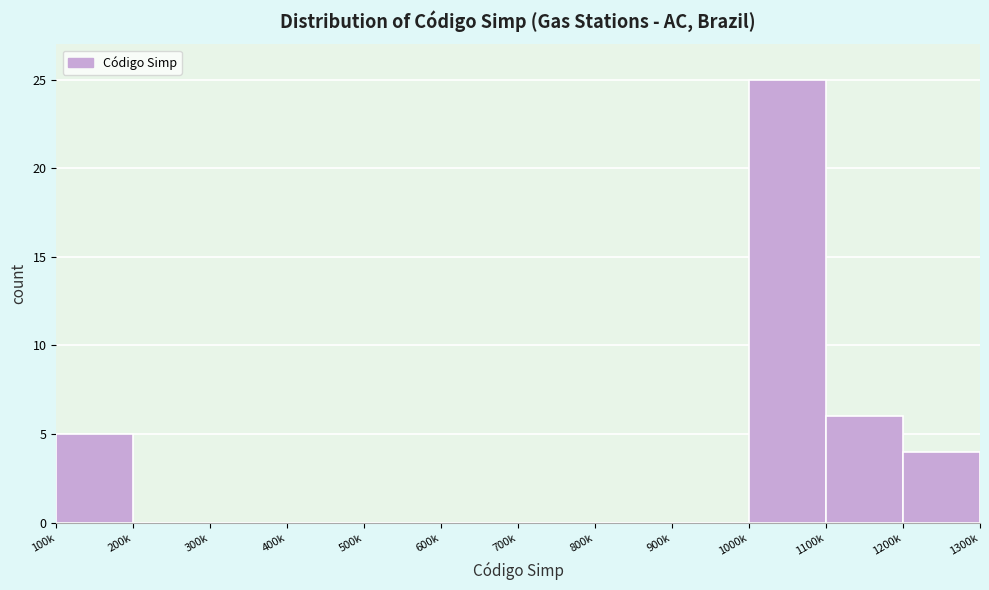

Reading right to left, extract all data points from this chart.

1200k=4	1100k=6	1000k=25	900k=0	800k=0	700k=0	600k=0	500k=0	400k=0	300k=0	200k=0	100k=5